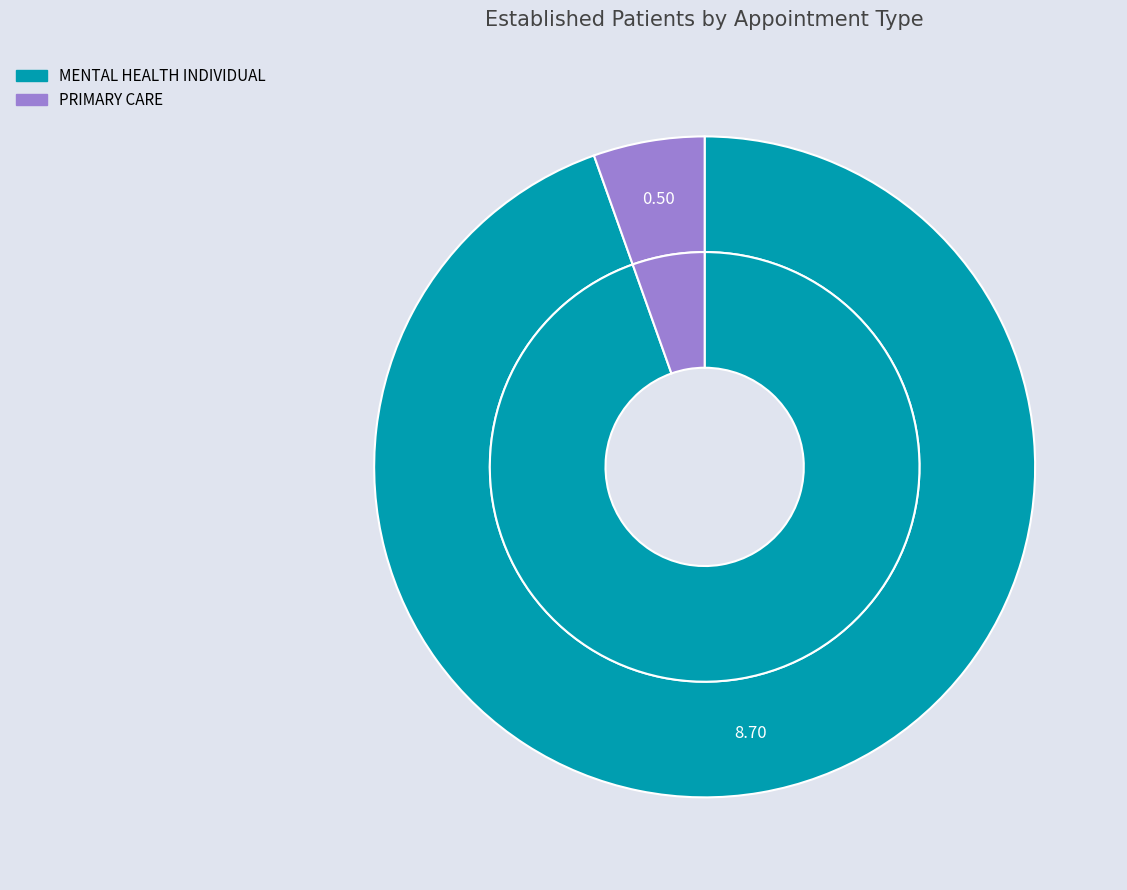

To the nearest percent, what percentage of the pie is PRIMARY CARE?

5%